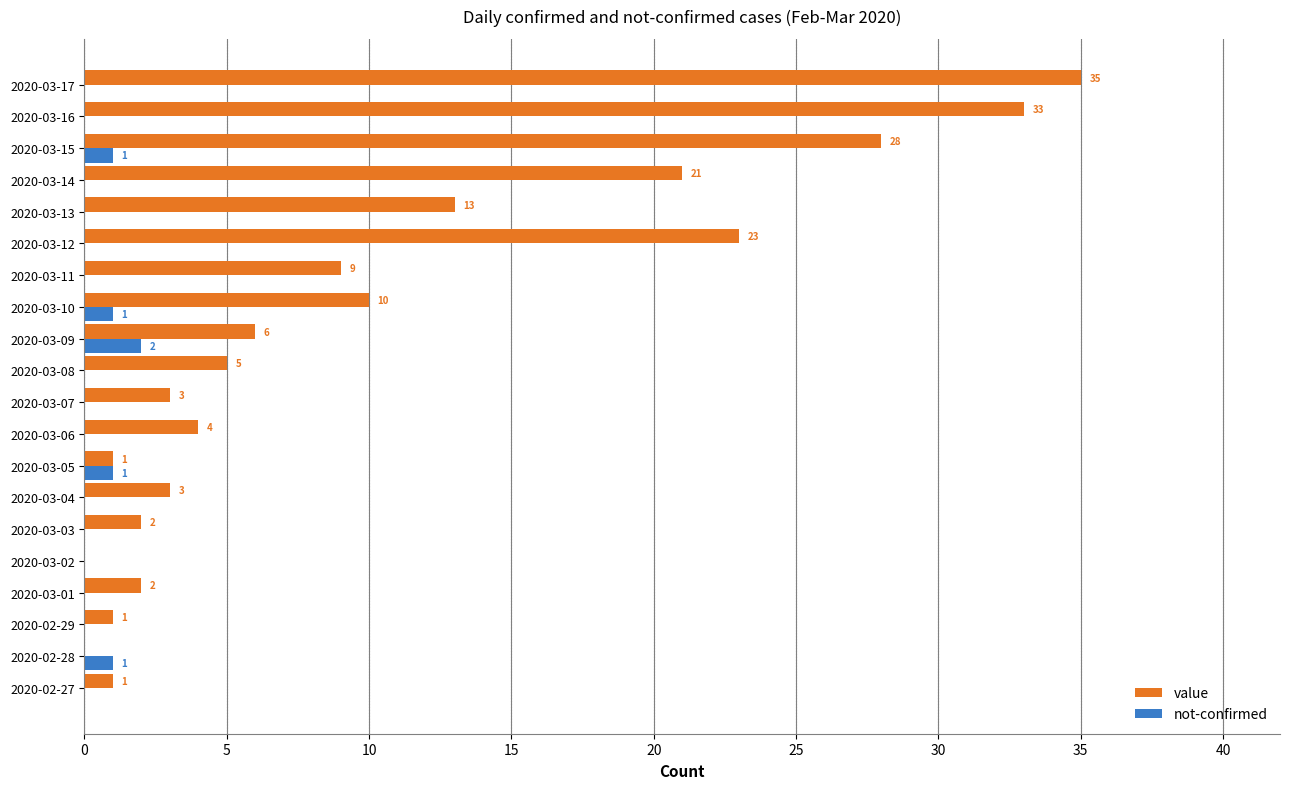

True or false: value has a value of 4 at 2020-03-06.

True